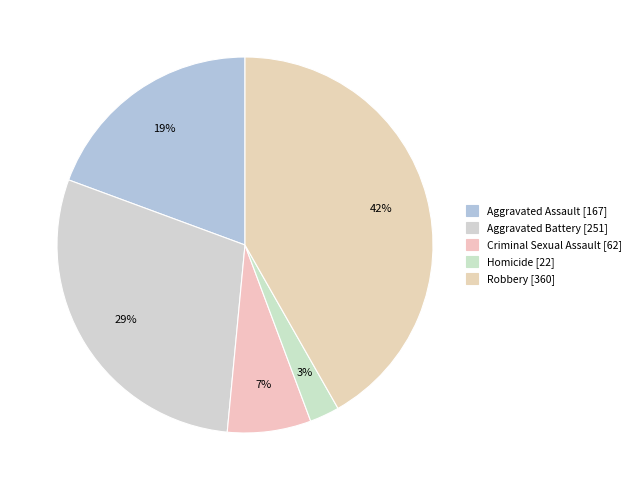

To the nearest percent, what is the difference between the Robbery and Criminal Sexual Assault slice percentages?

35%